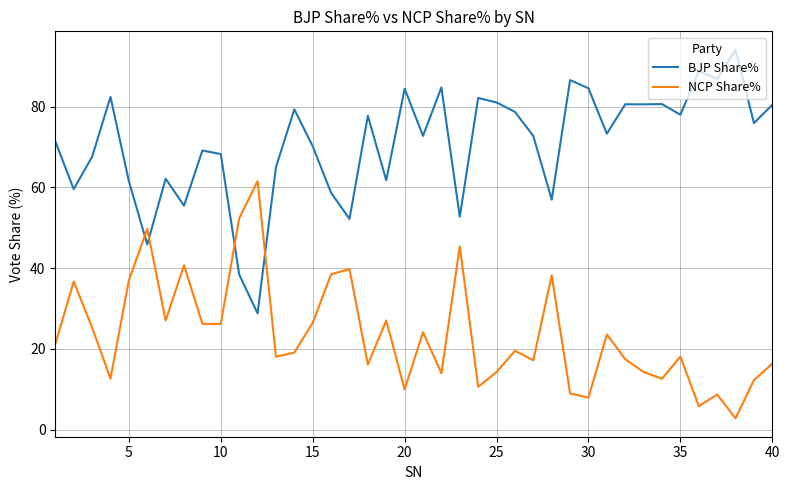

What are all the series names shown in the legend?

BJP Share%, NCP Share%